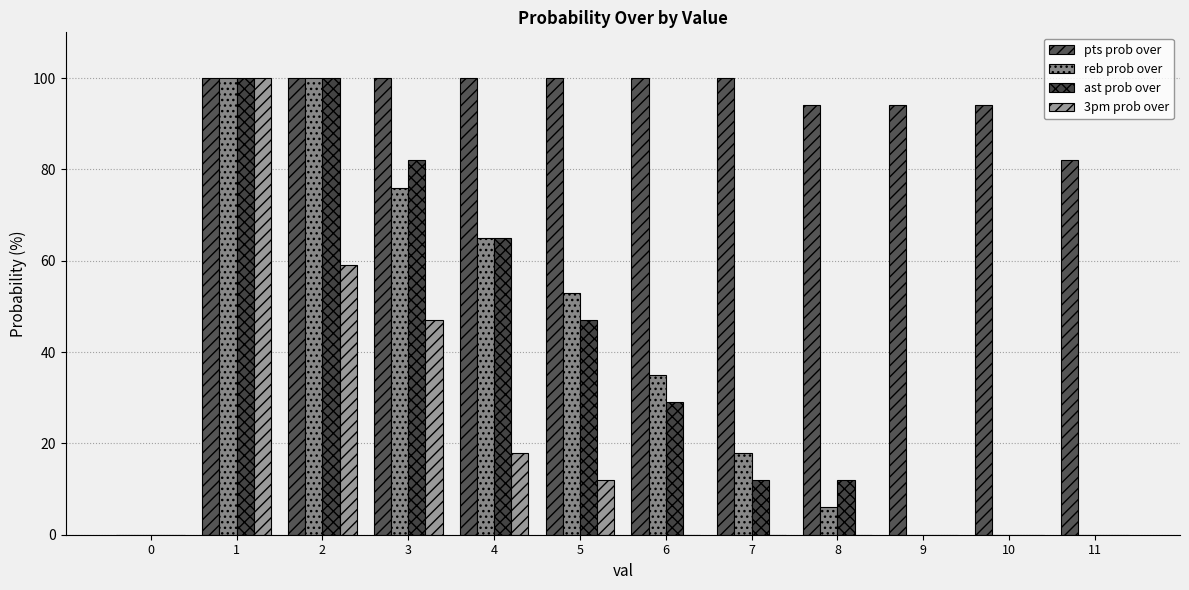

True or false: 3pm prob over has a value of 0 at 6.

True